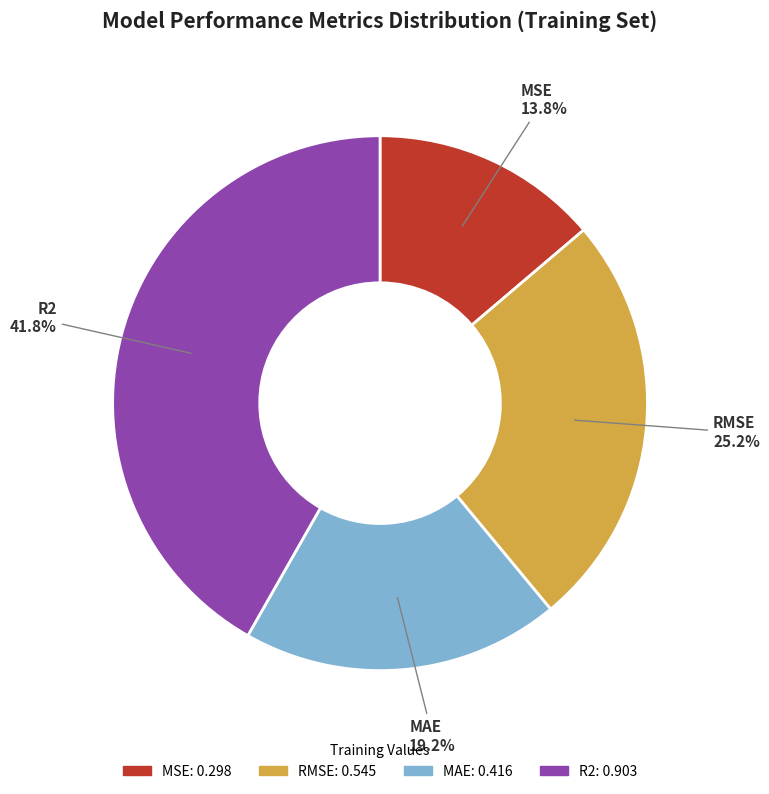

Count the number of slices in the pie.

4